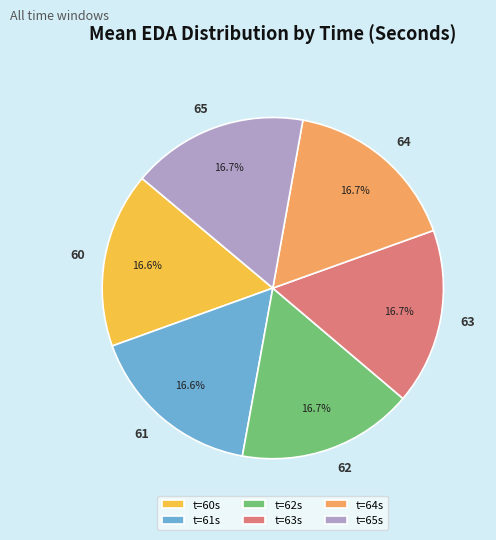

How much of the chart is everything except t=60s?

83.4%